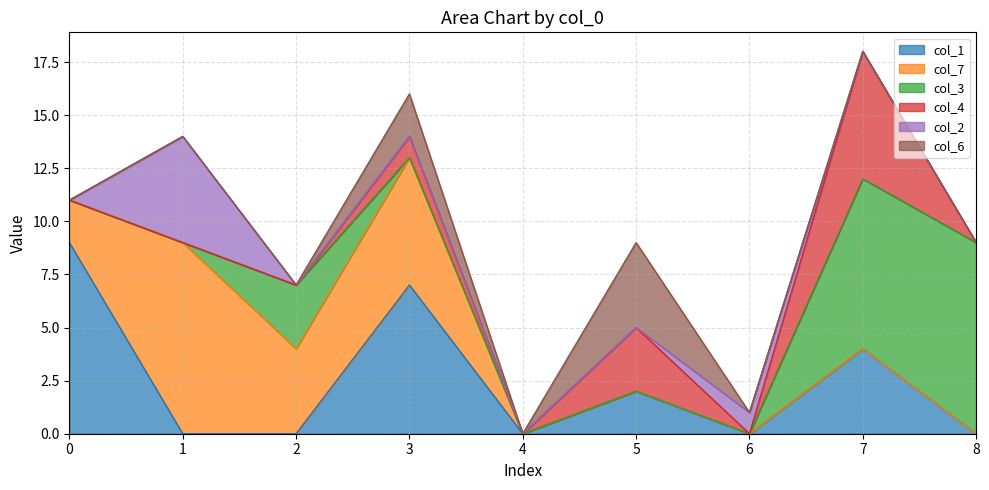

Does the chart display data point markers on the line(s)?

No